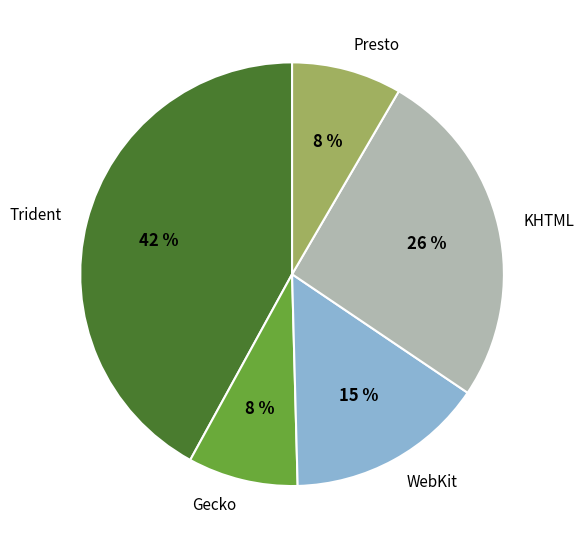

Is the sum of WebKit and Gecko greater than half?

No